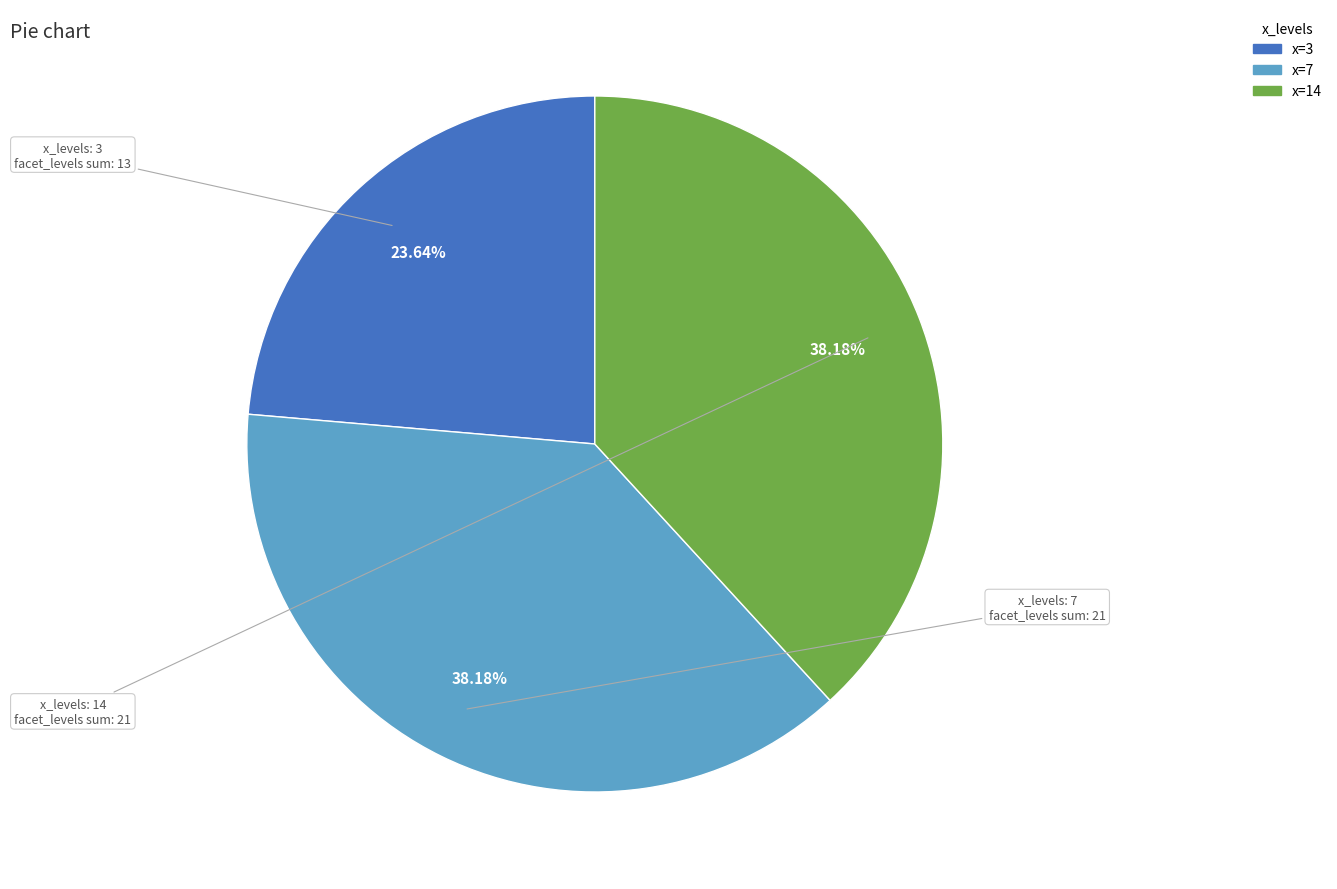

Do x=3 and x=14 together represent more than half of the pie?

Yes